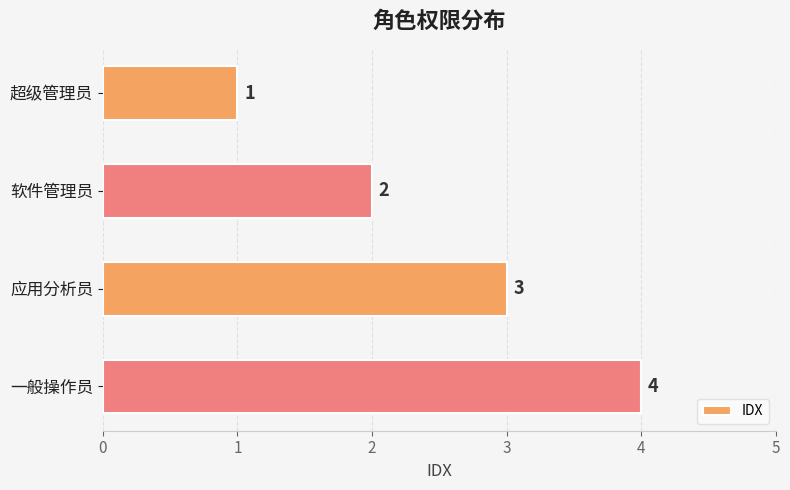

What is the label of the 2nd bar from the bottom?

应用分析员